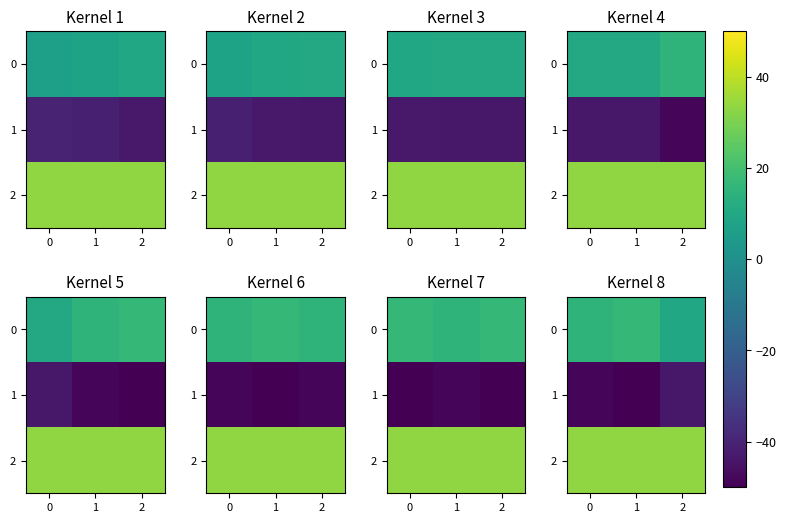

What is the sum of all 2 values?

100.0